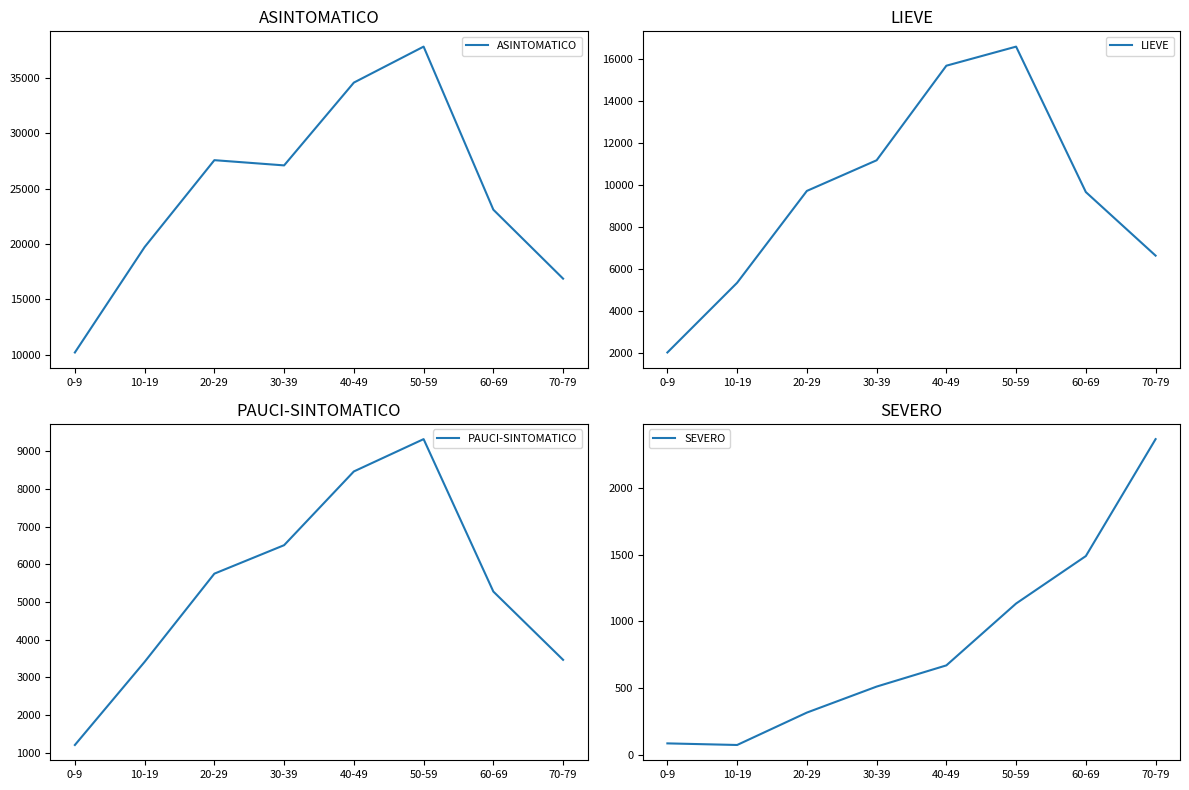

Is it true that ASINTOMATICO equals 16872 at 70-79?

True